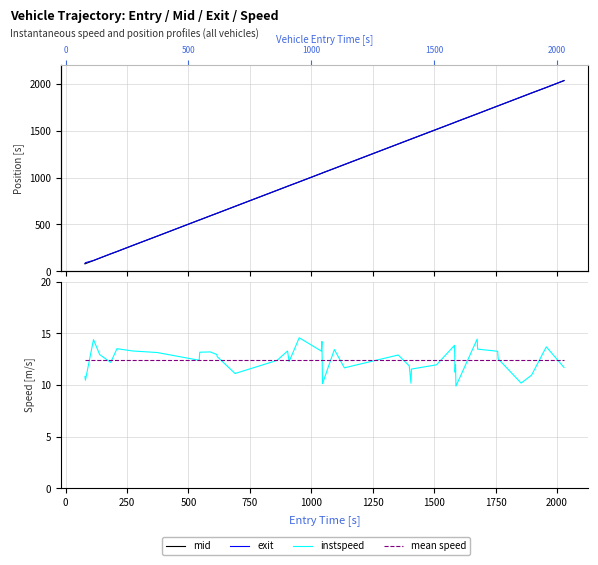

Is this an area chart (filled region under the line)?

No